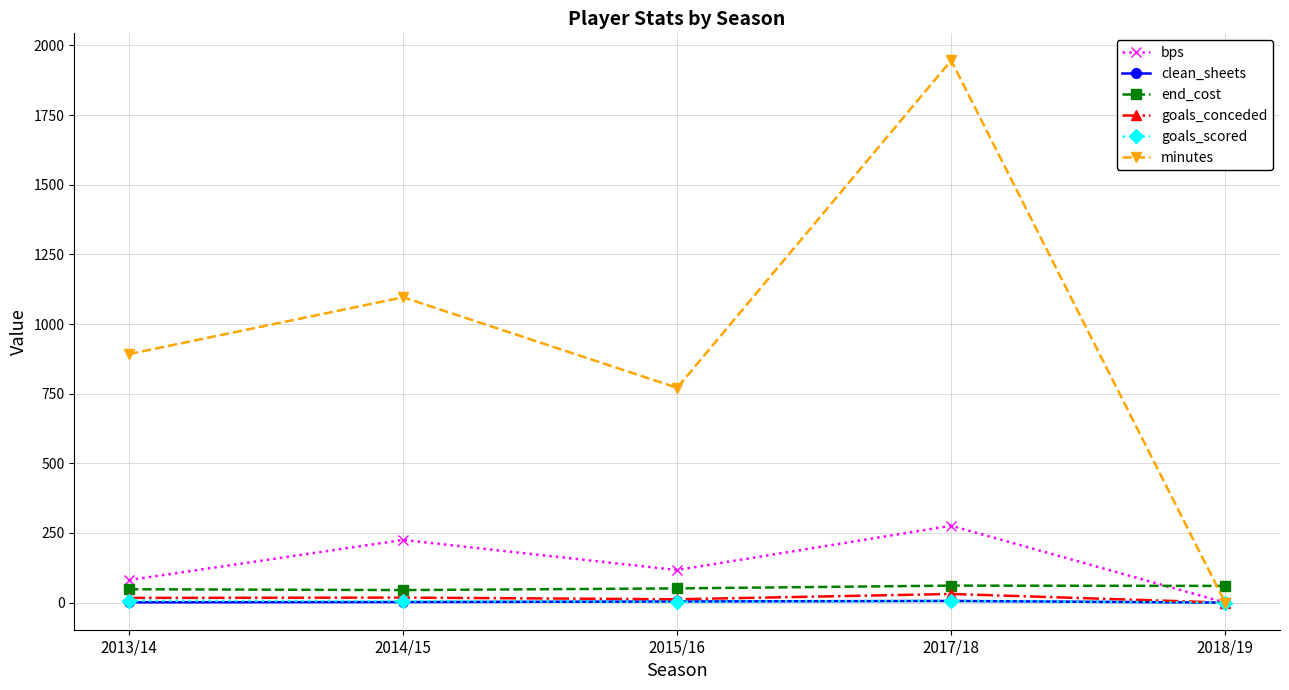

Which series has the widest spread of values?

minutes